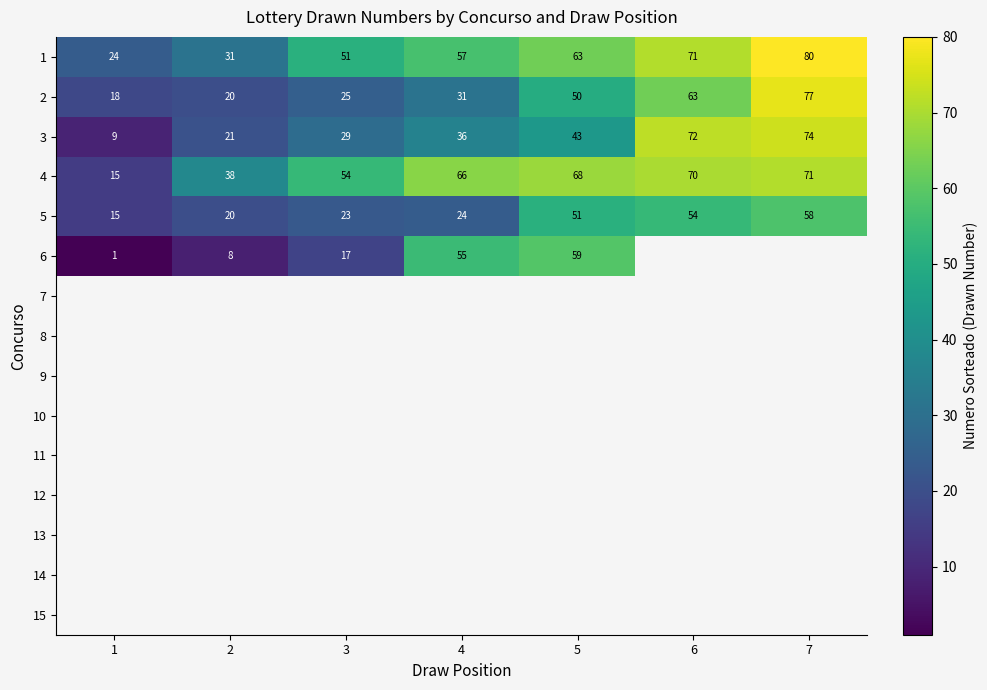

True or false: 2 has a value of 26.7 at 1.

False